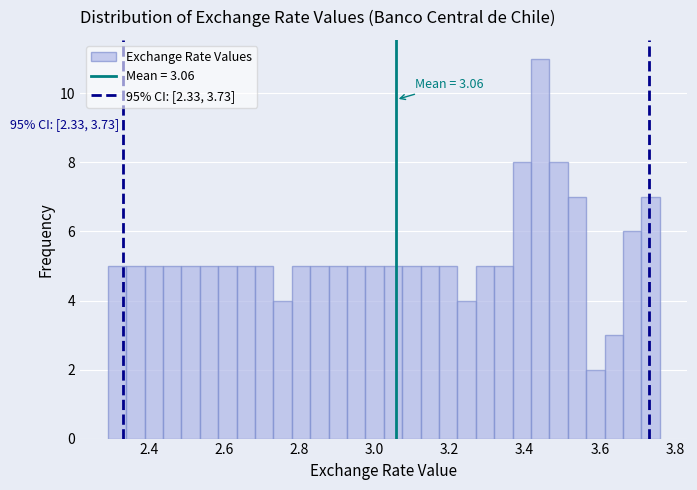

Read against the x-axis, roughly where is the centre of the tallest bar?

3.44